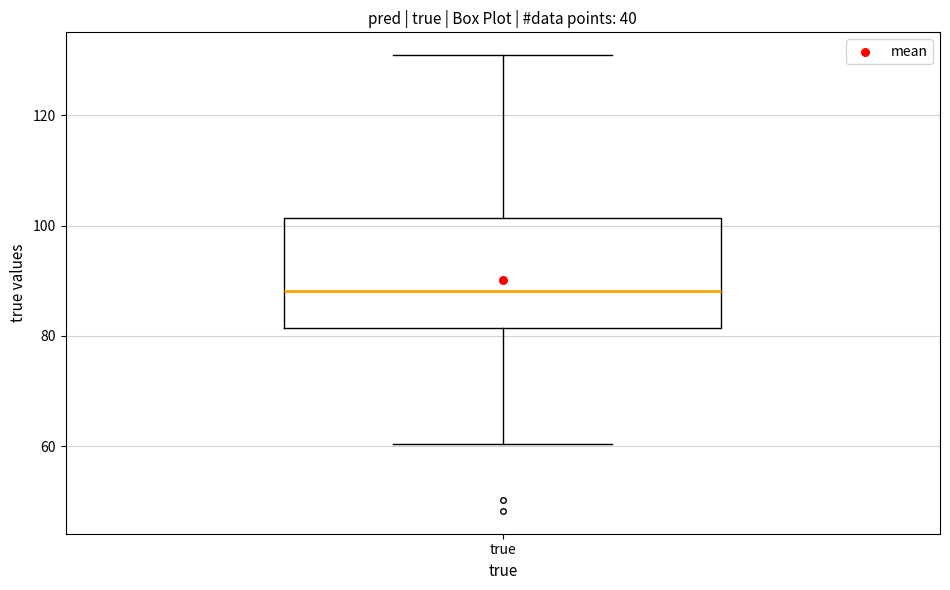

Read this box plot against the y-axis: the position of the median line, the range covered by the box, and the ends of both whiskers. The values are not printed on the chart, so give them approximately, as read against the axis.

median 88, box 82 to 102, whiskers 60 to 130